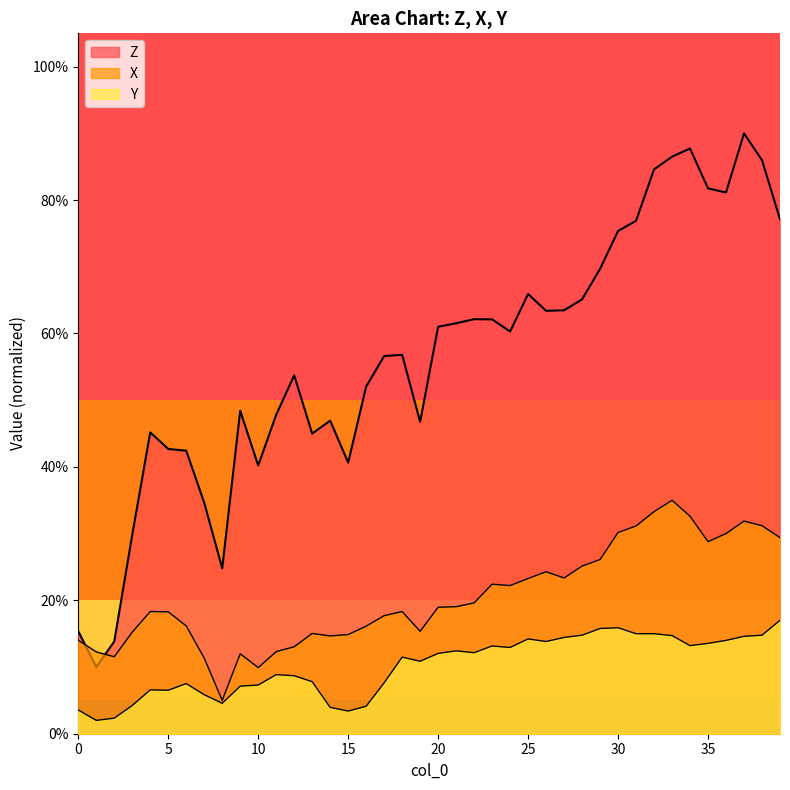

True or false: Y and X intersect in this chart.

False